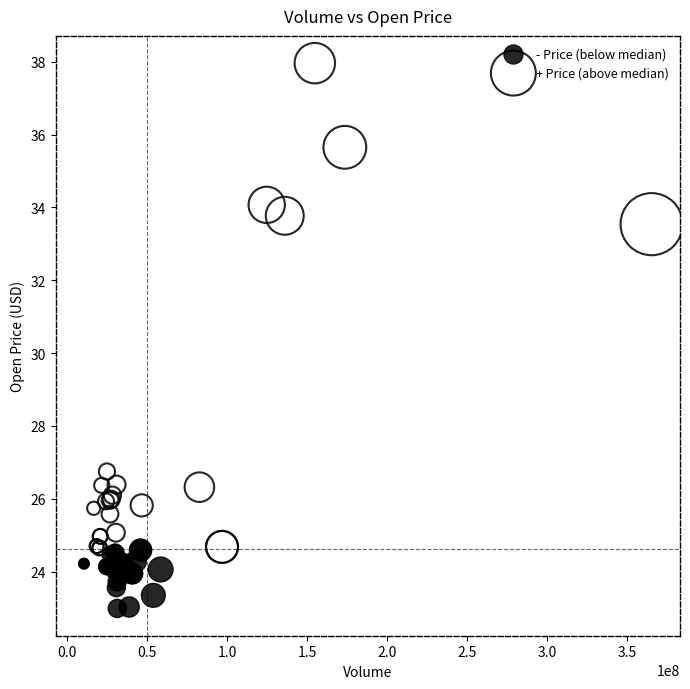

Which series has the widest spread of Y values?

+ Price (above median)